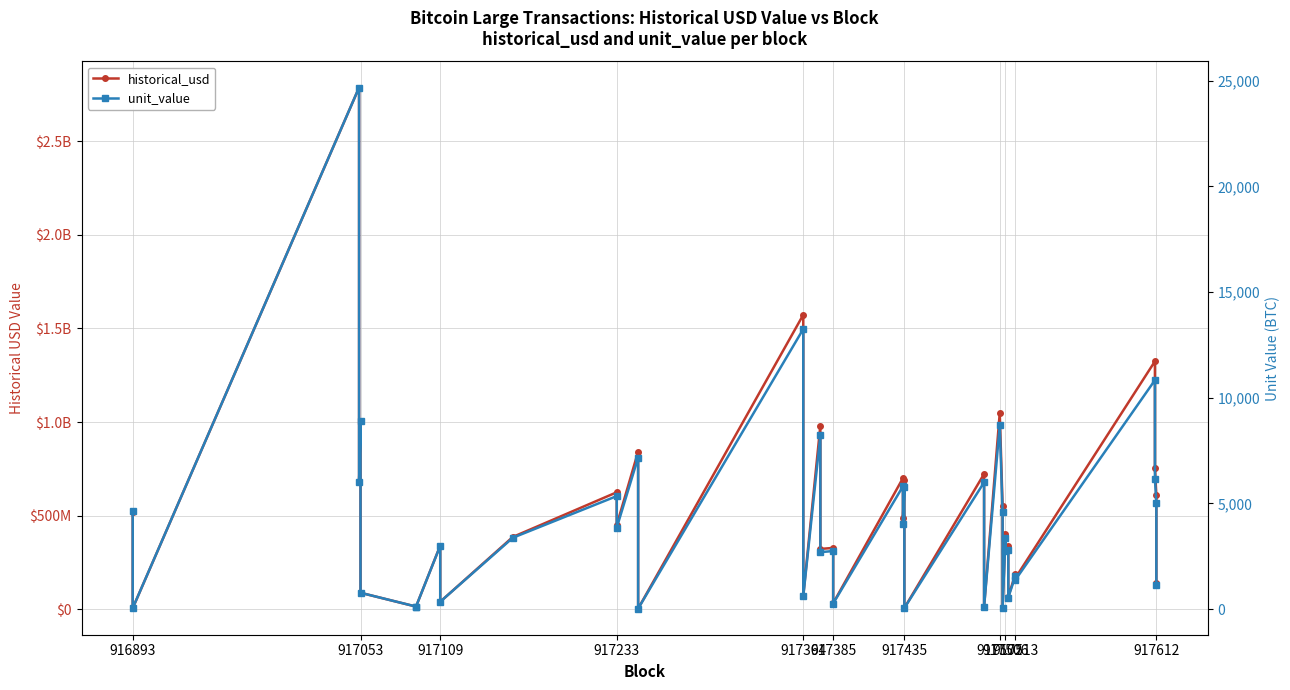

Is this an area chart (filled region under the line)?

No